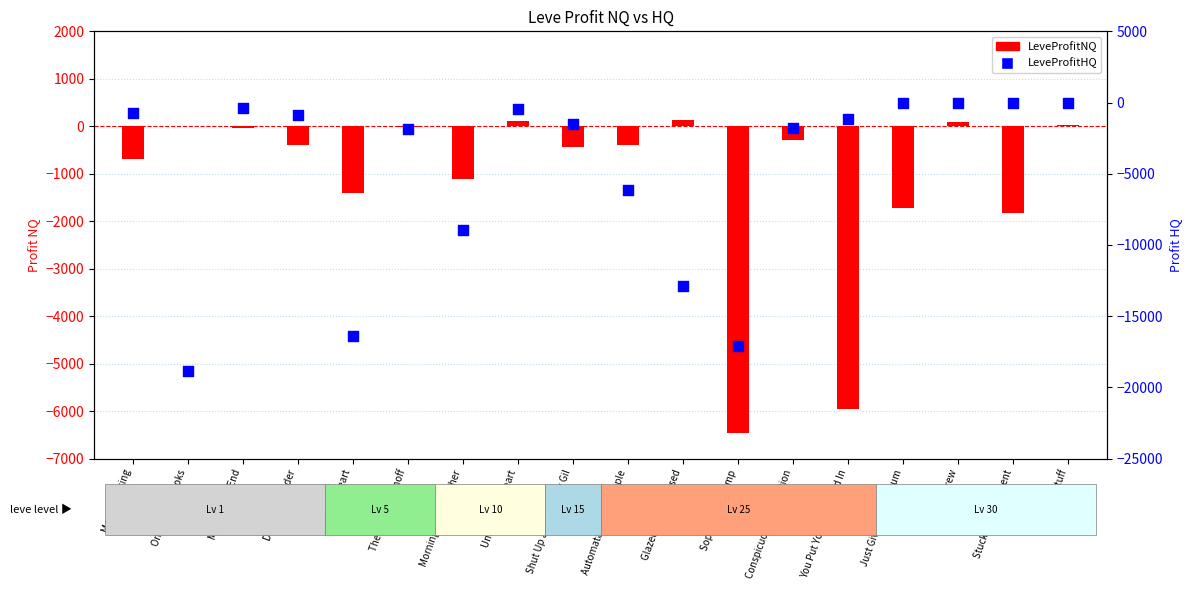

Which series has the largest Y range (max minus min)?

LeveProfitHQ